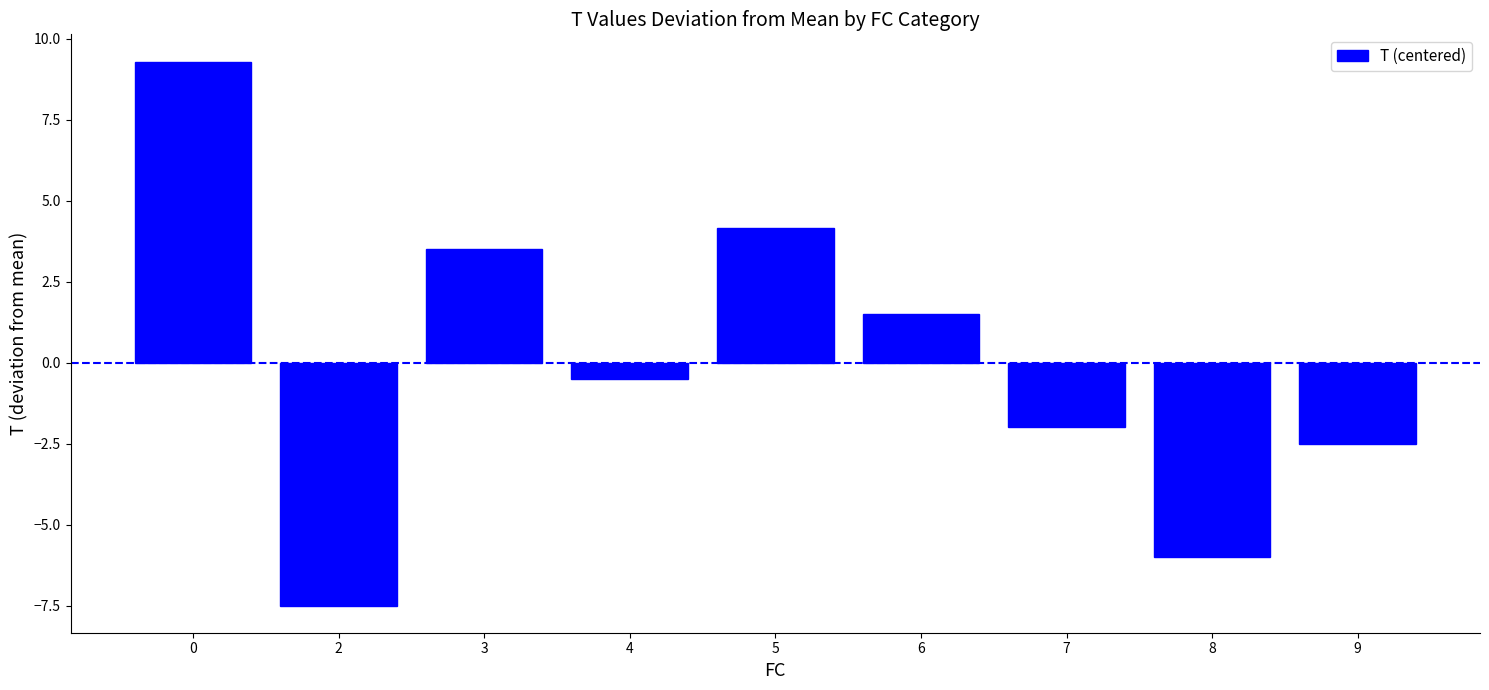

True or false: the data shows -5.1 at 2.

False